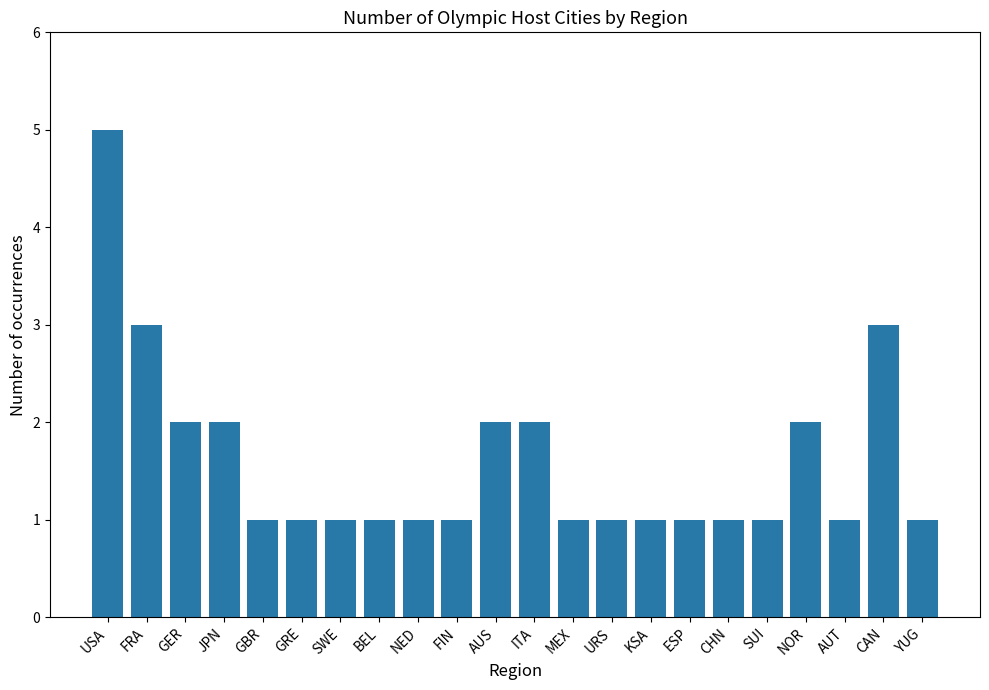

The value at NED is 1. True or false?

True